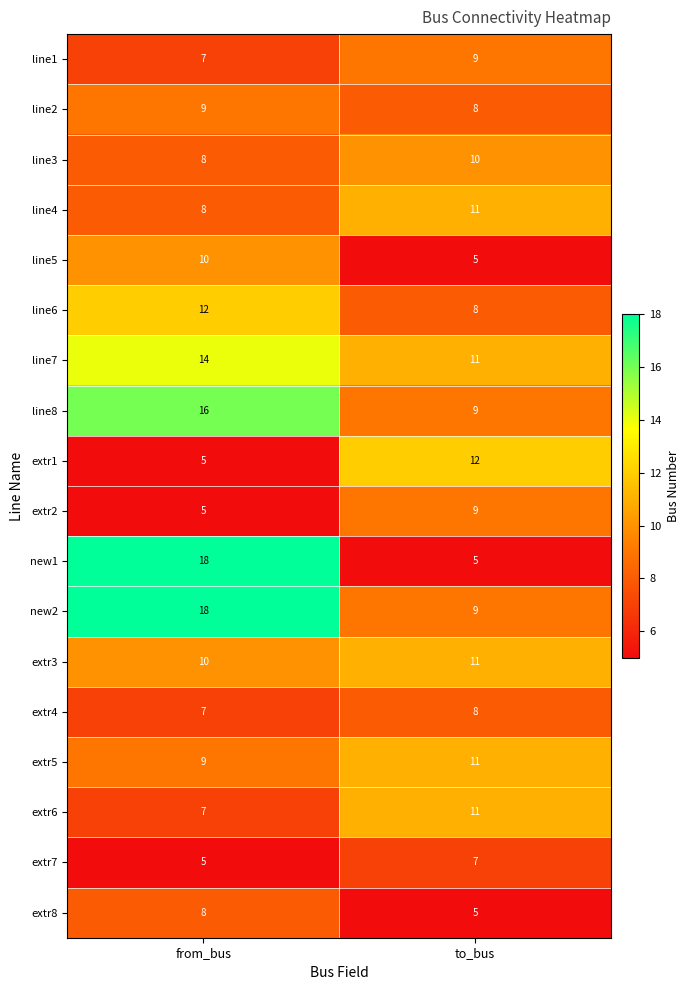

At which category is the sum across all series the highest?

from_bus